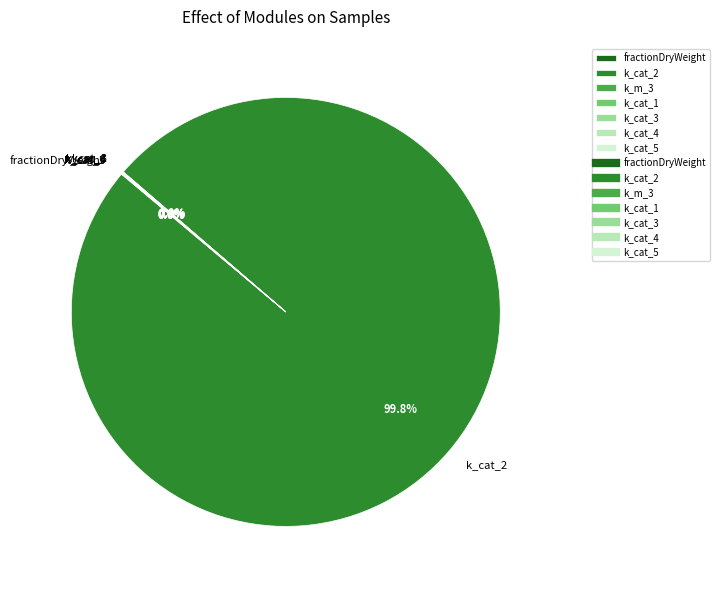

Which category has the biggest portion of the pie?

k_cat_2